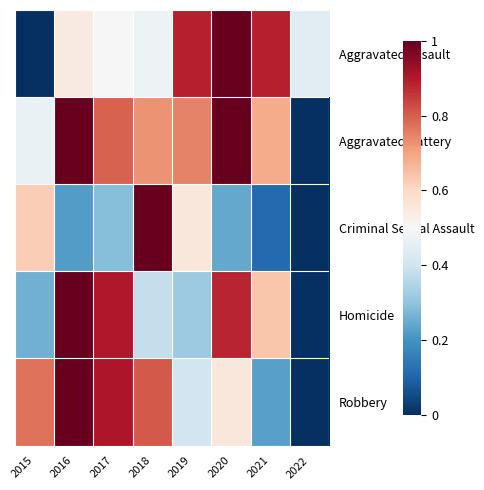

What is the total value across all series at 2018?

3.4